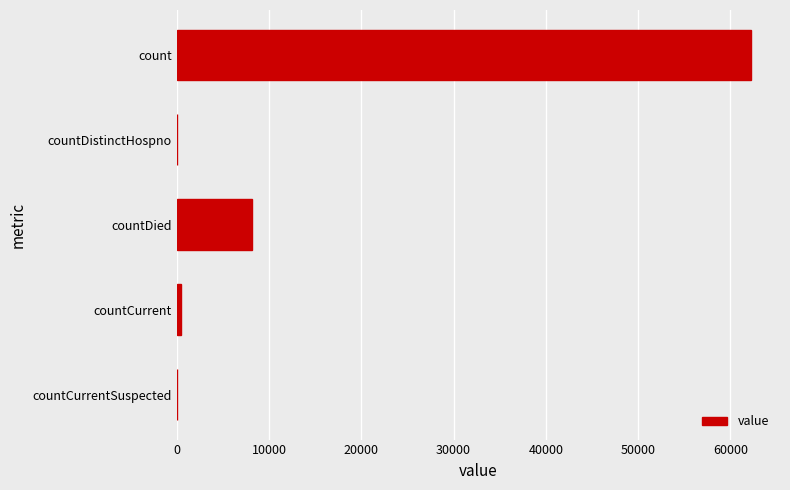

Is it true that the value at countDistinctHospno is 21099?

False